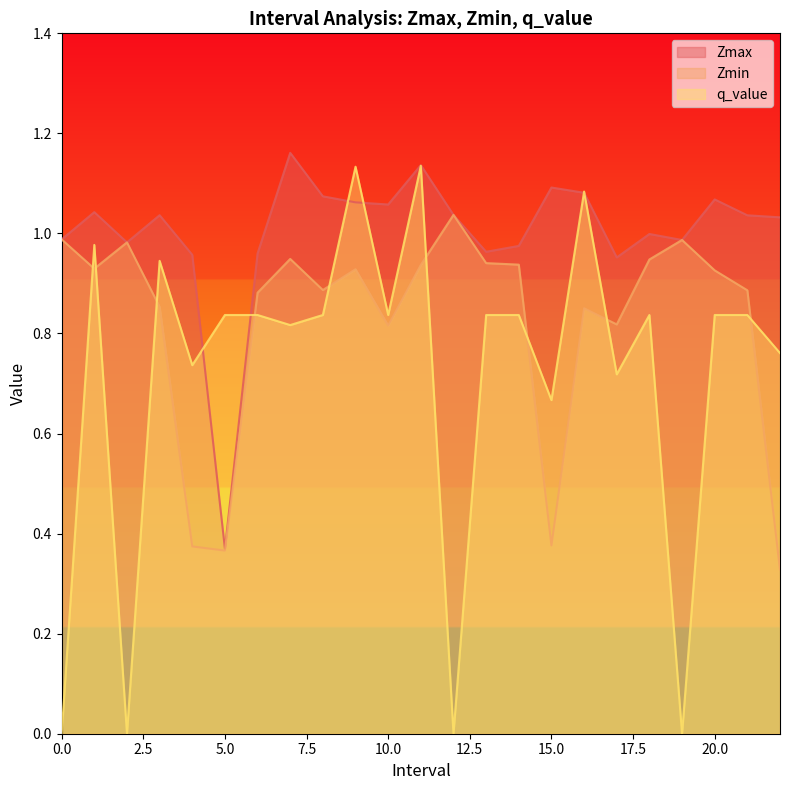

True or false: Zmin and Zmax cross at least once.

False